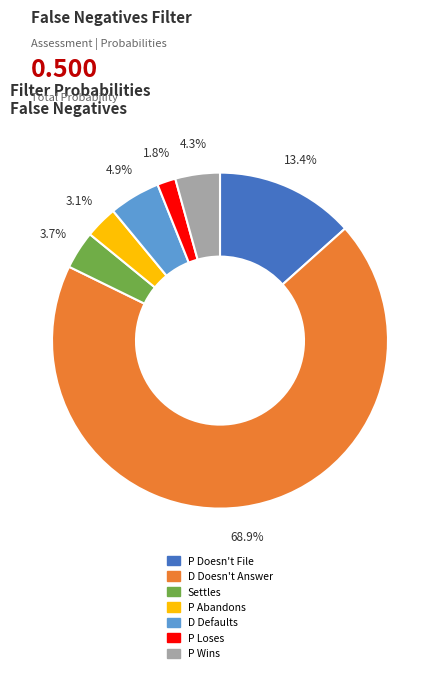

Which category has the smallest portion of the pie?

P Loses